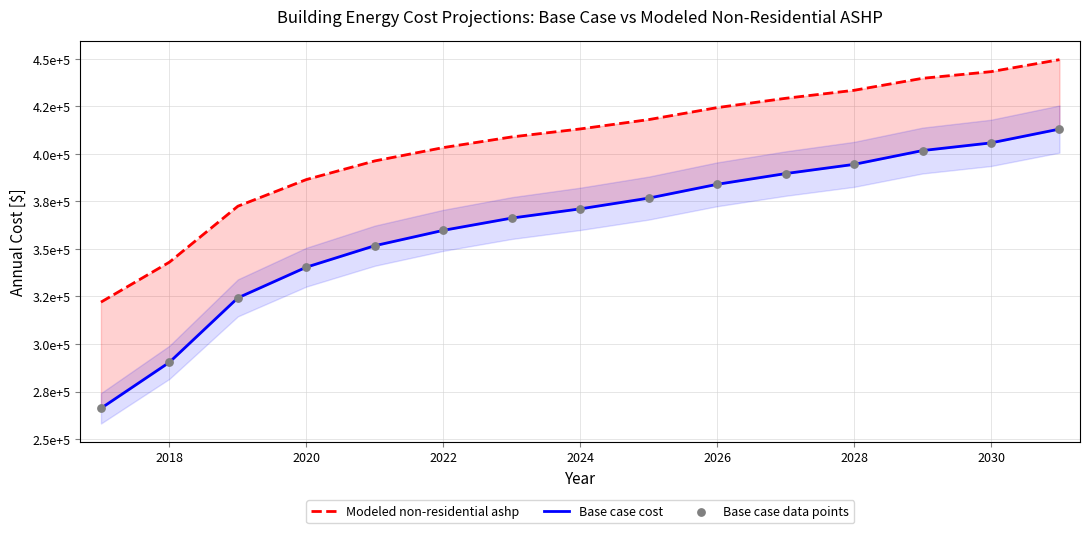

Which series reaches the minimum Y coordinate?

Base case cost